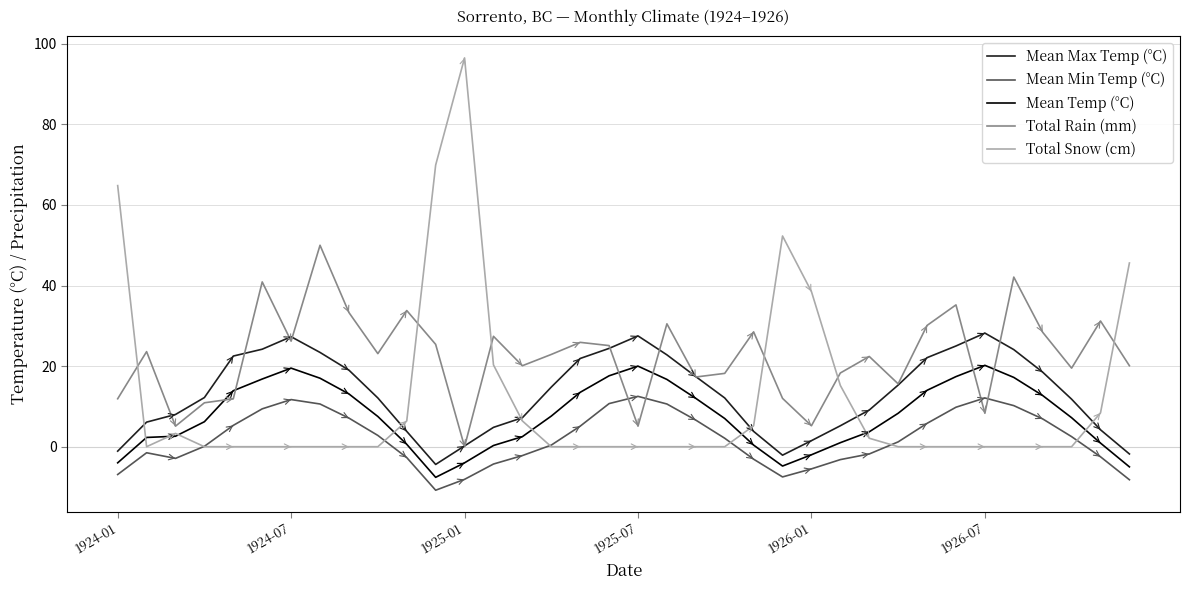

True or false: Mean Max Temp (°C) has more than 0 points higher than both neighbors.

True